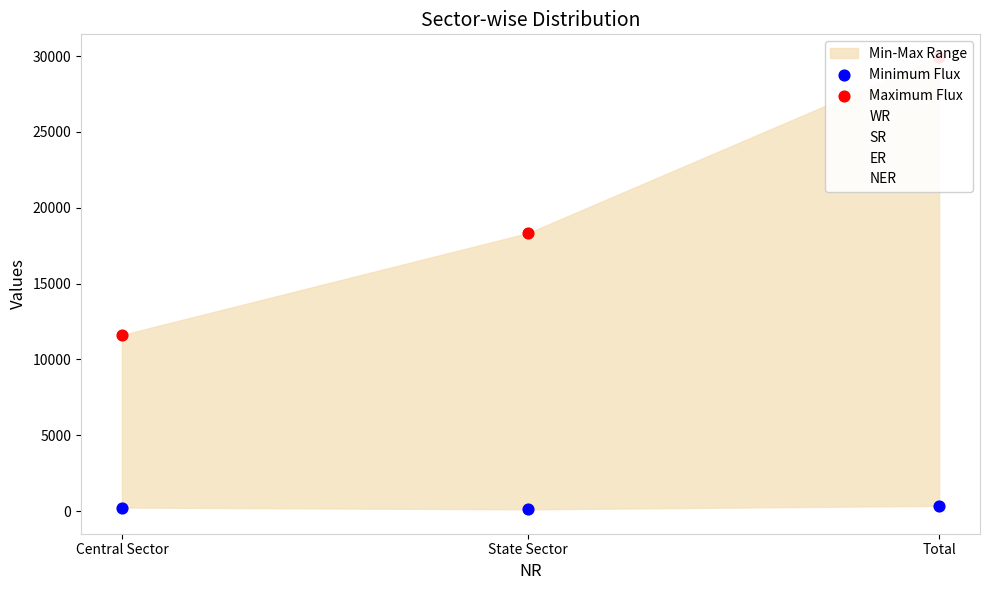

What is the total value across all series at Central Sector?

26304